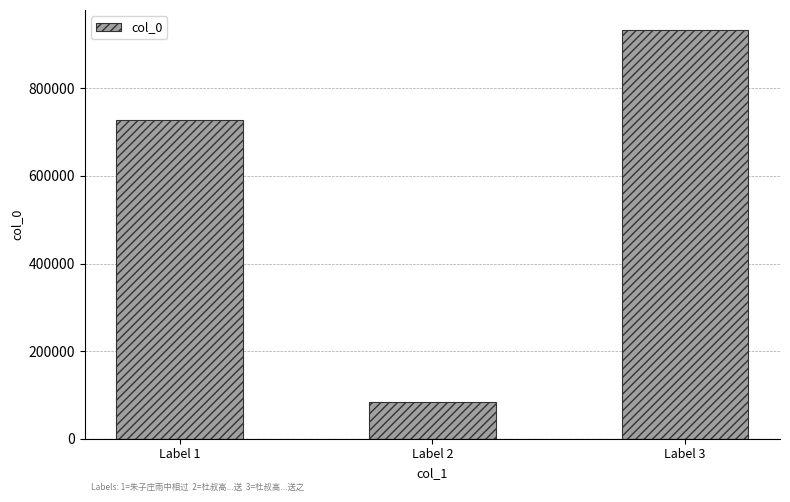

What is the value of the 3rd bar from the left?

932214